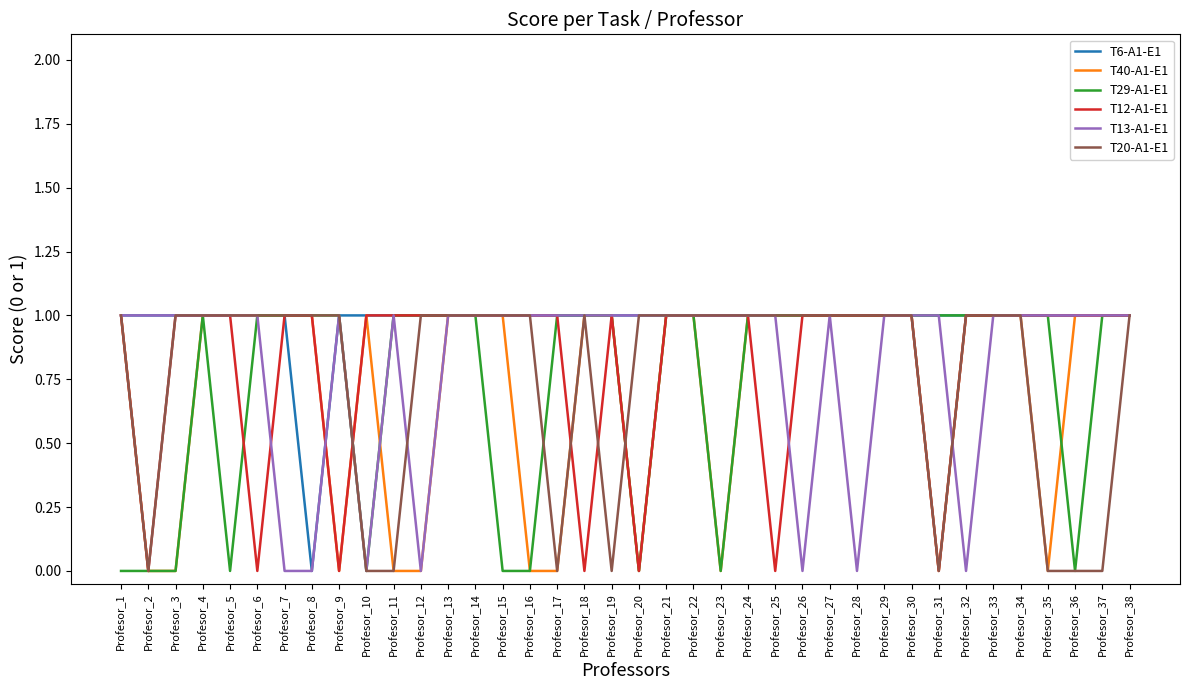

Which series has the largest total across all categories?

T6-A1-E1